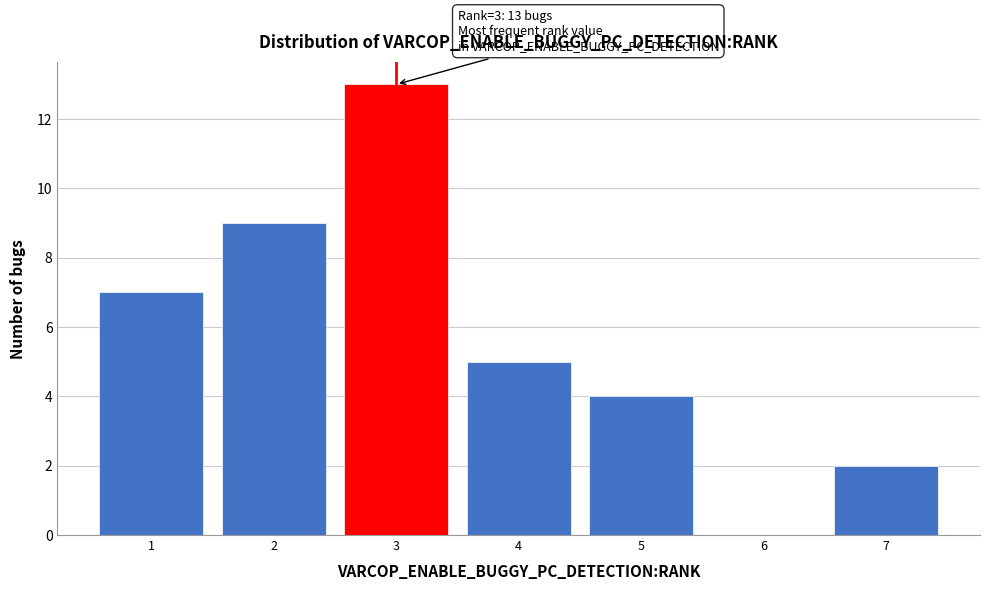

Over which range of the x-axis is the bar tallest?

2.5 to 3.5